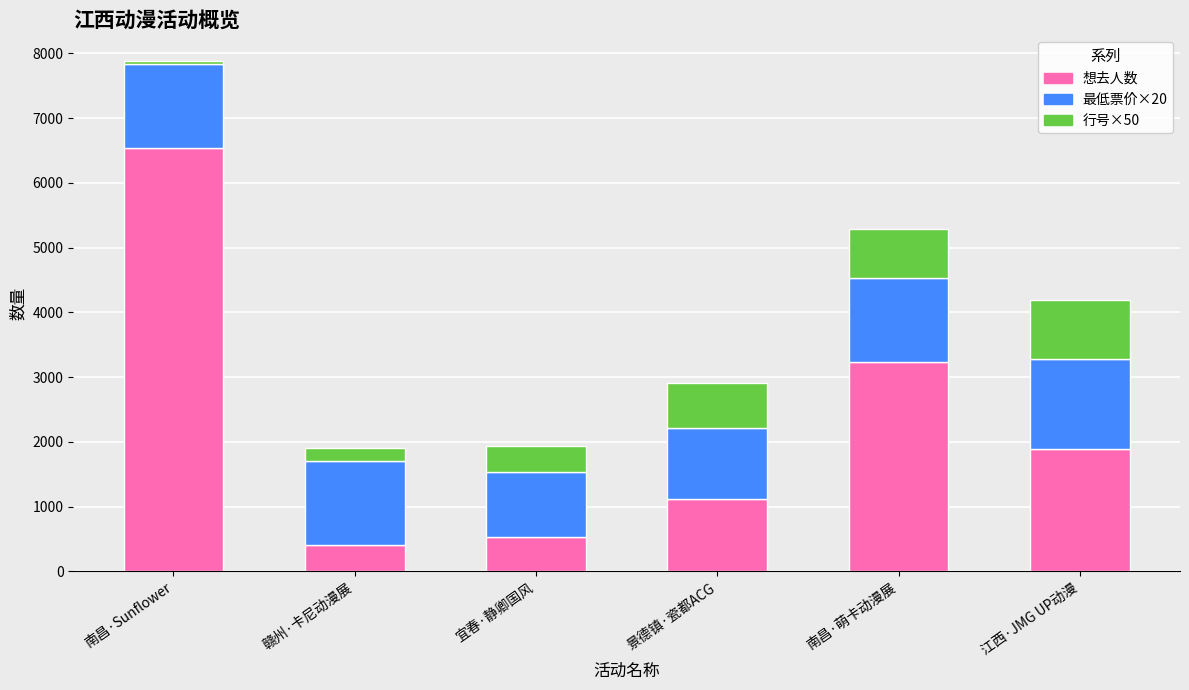

Reading left to right, list the values for the 想去人数 series.

南昌·Sunflower=6535	赣州·卡尼动漫展=408	宜春·静卿国风=537	景德镇·瓷都ACG=1113	南昌·萌卡动漫展=3233	江西·JMG UP动漫=1887